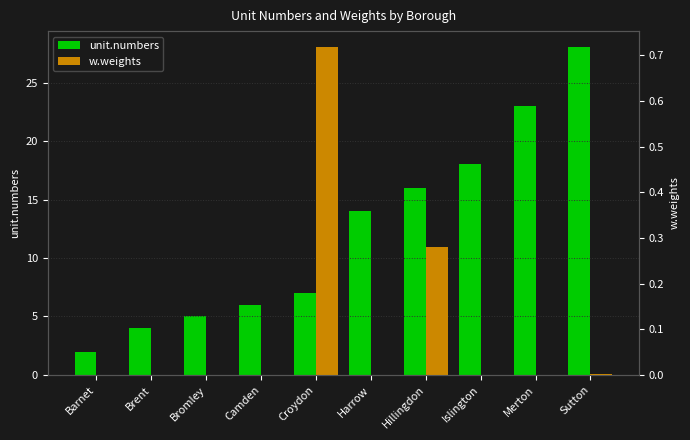

Reading right to left, extract all data points from this chart.

unit.numbers: 28.0	23.0	18.0	16.0	14.0	7.0	6.0	5.0	4.0	2.0
w.weights: 0.0	0.0	0.0	0.3	0.0	0.7	0.0	0.0	0.0	0.0